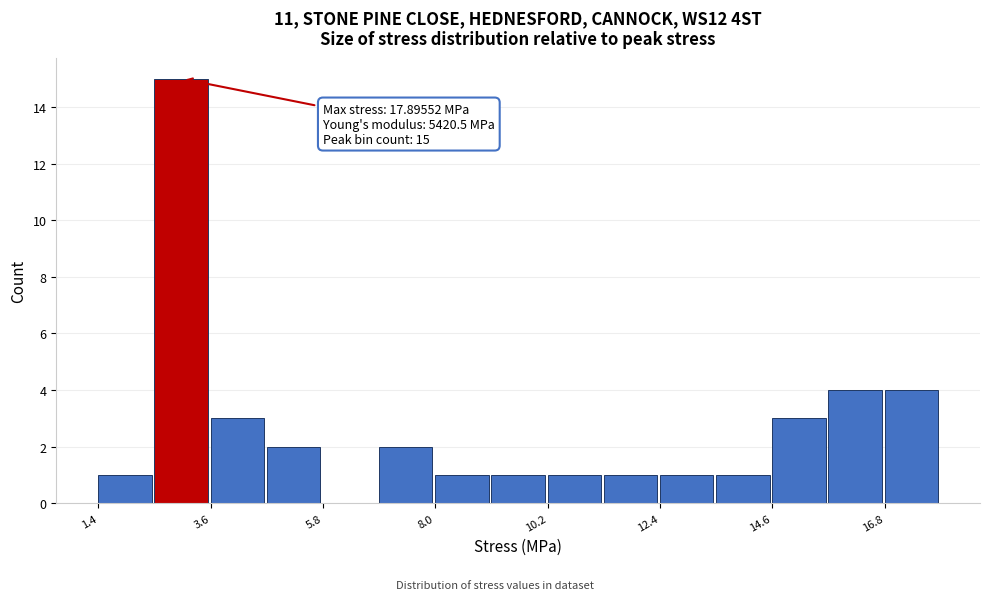

Around what value on the x-axis is the tallest bar? Give the approximate position of its centre, as read against the axis.

3.0